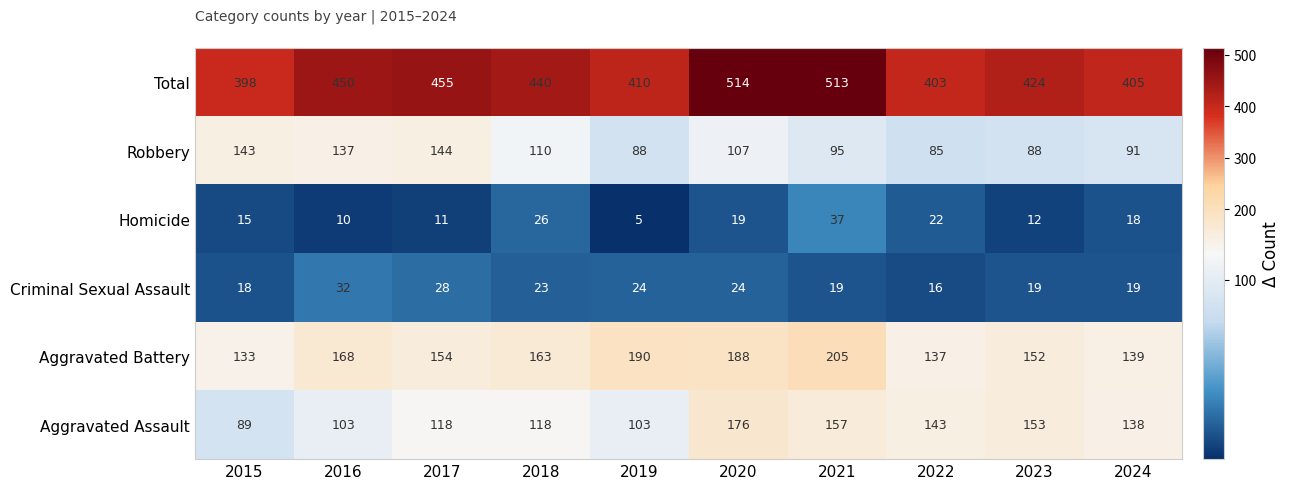

Where is Aggravated Battery nearest to the value 169?

2016